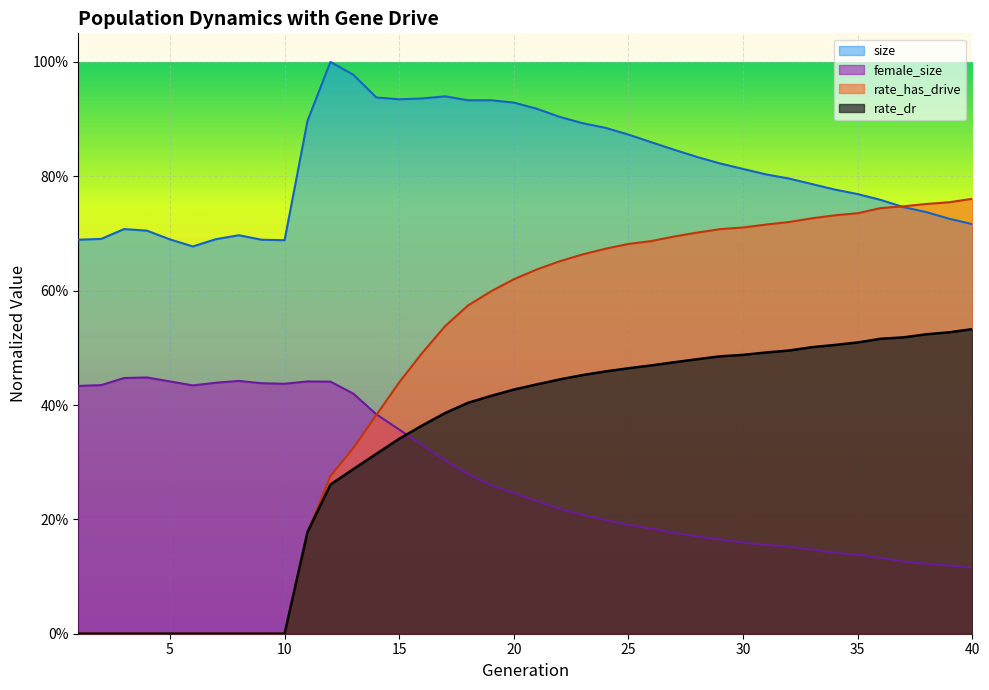

What is the maximum value shown in the chart?

1.0